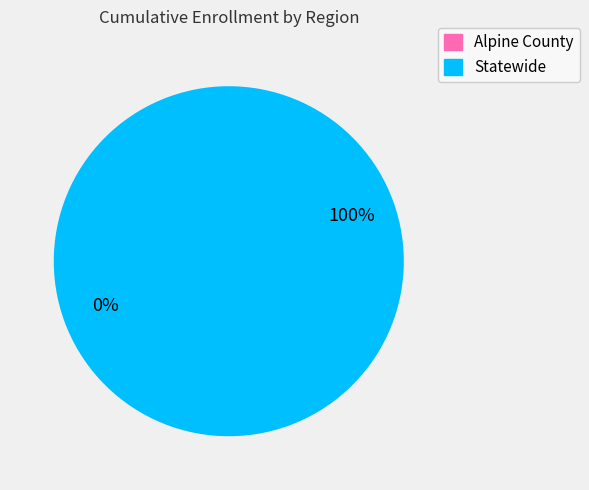

To the nearest percent, what is the average slice percentage?

50%